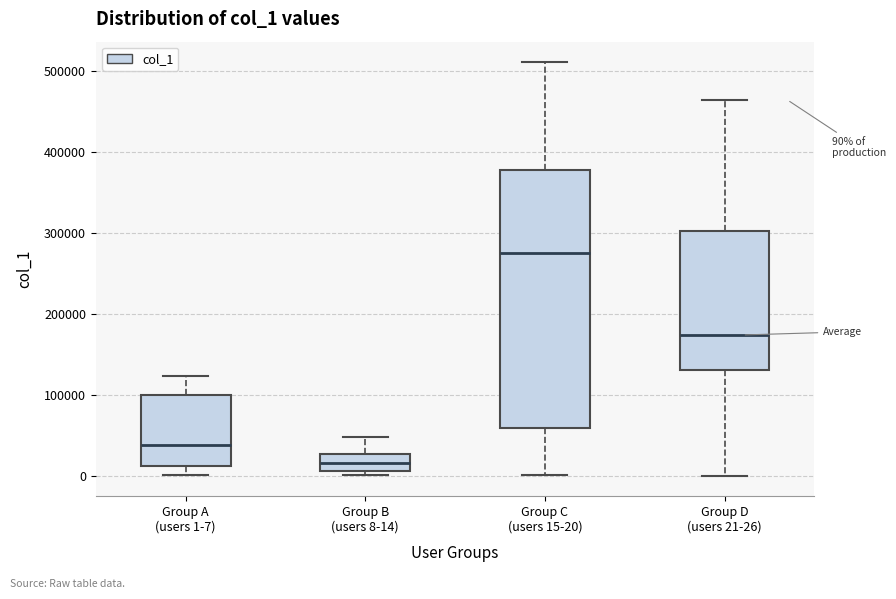

Which box's median line is the highest?

Group C (users 15-20)